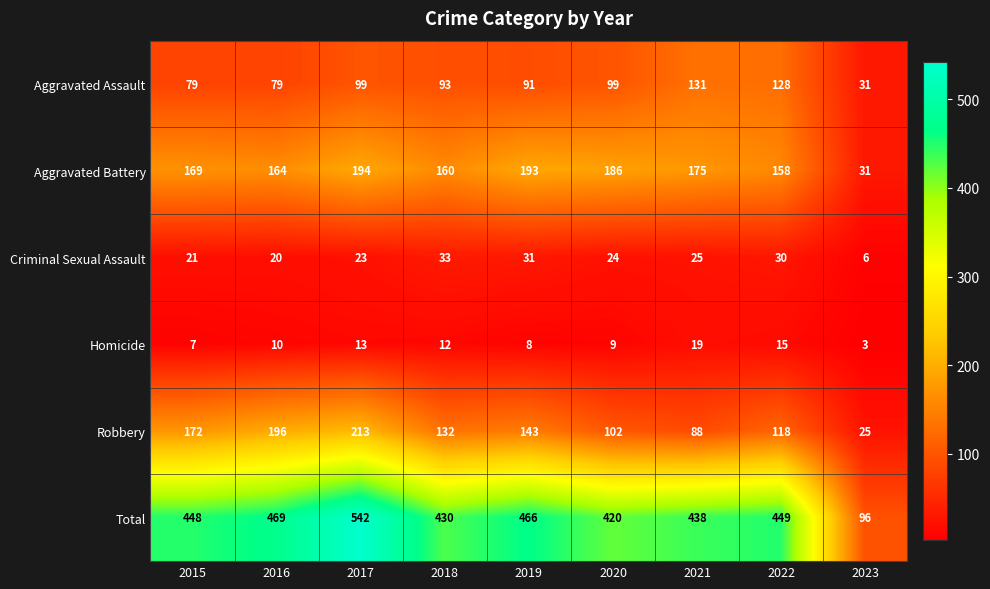

What is the approximate value of Total at 2015?

448